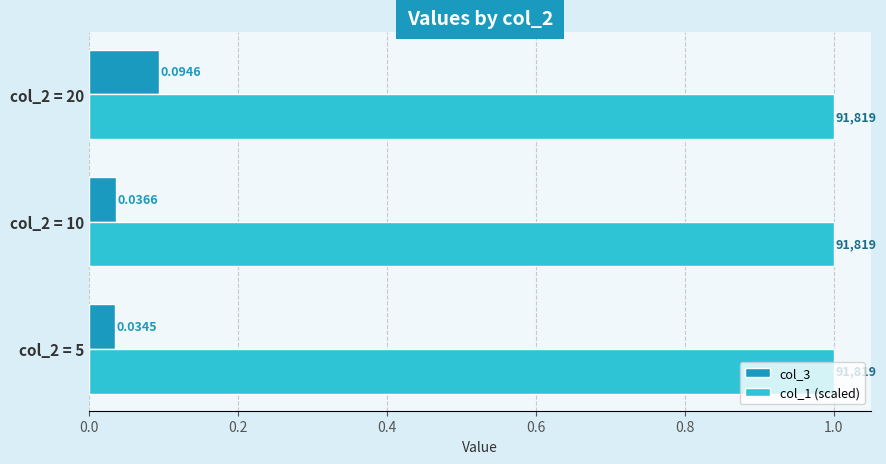

List the series in order of their peak value, lowest first.

col_3, col_1 (scaled)